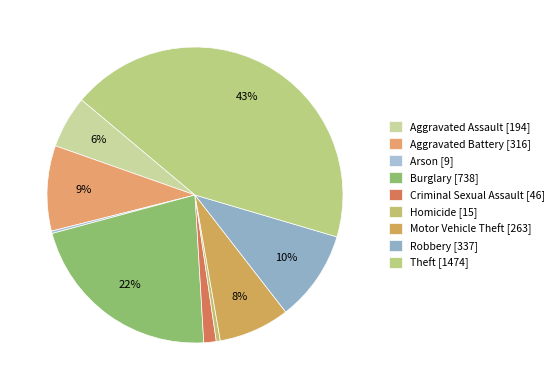

To the nearest percent, what is the difference between the largest and smallest slice percentages?

43%